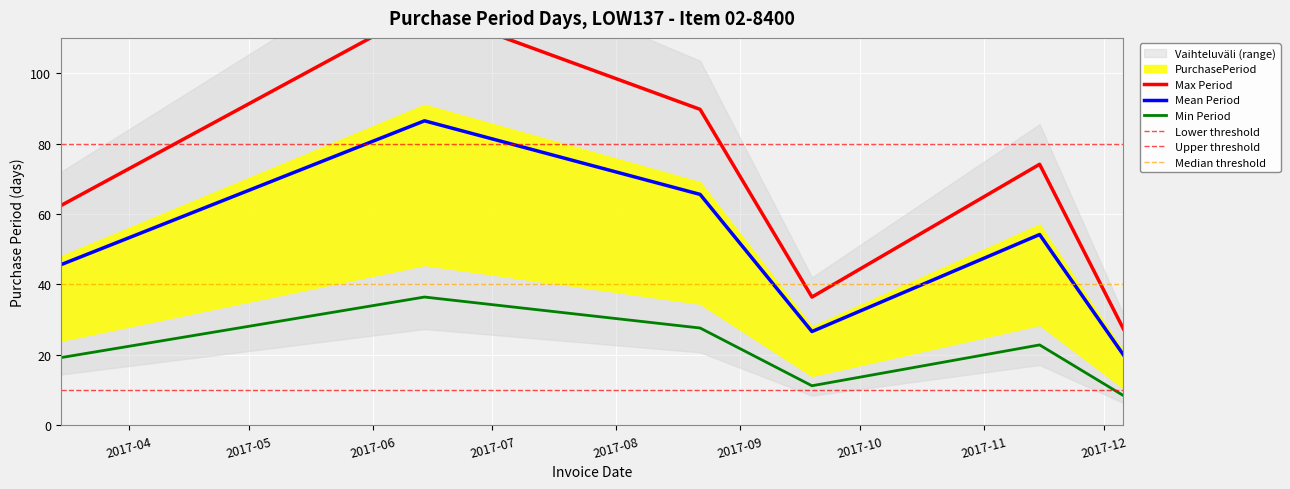

Rank the categories by value from lowest to highest.

2017-12-06, 2017-09-19, 2017-03-15, 2017-11-15, 2017-08-22, 2017-06-14